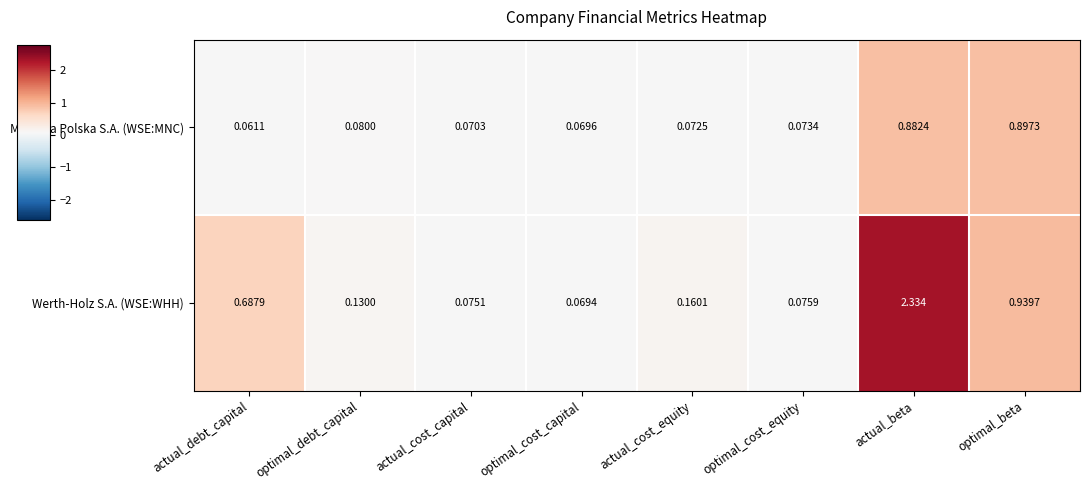

List the series in order of their overall mean, lowest first.

Mennica Polska S.A. (WSE:MNC), Werth-Holz S.A. (WSE:WHH)